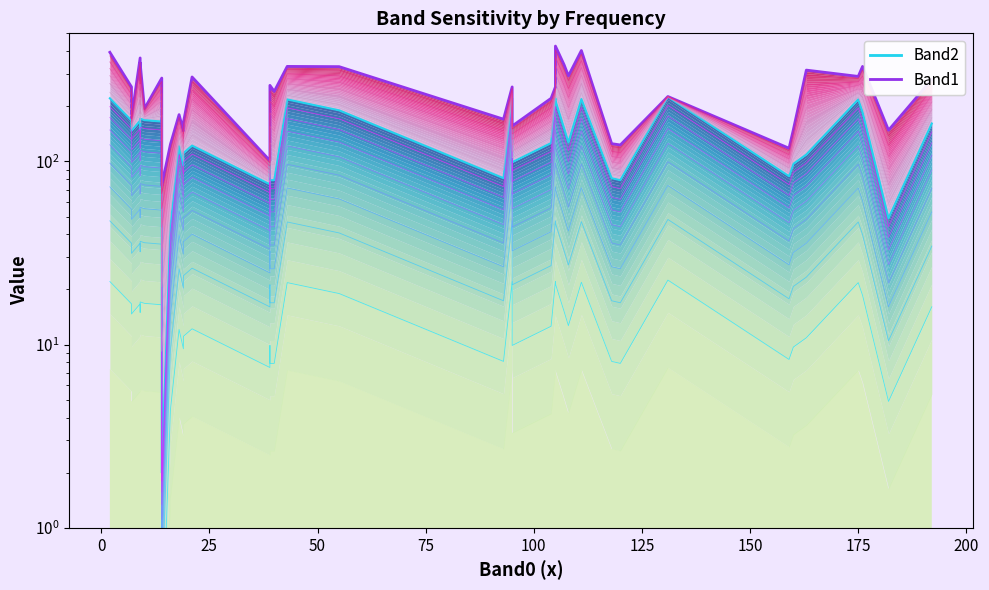

Does the chart have visible grid lines?

No